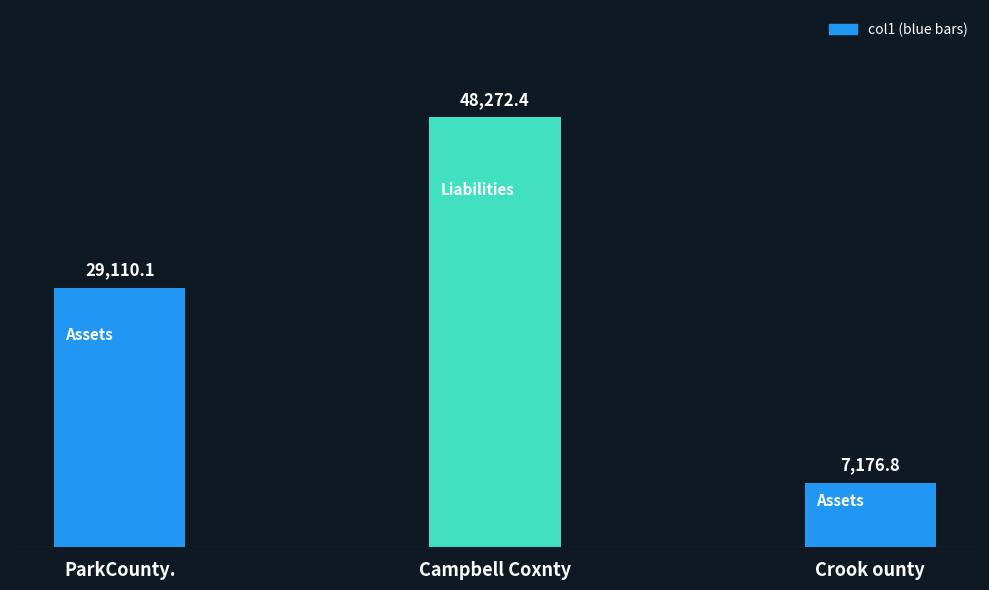

How many values are below 29110?

1